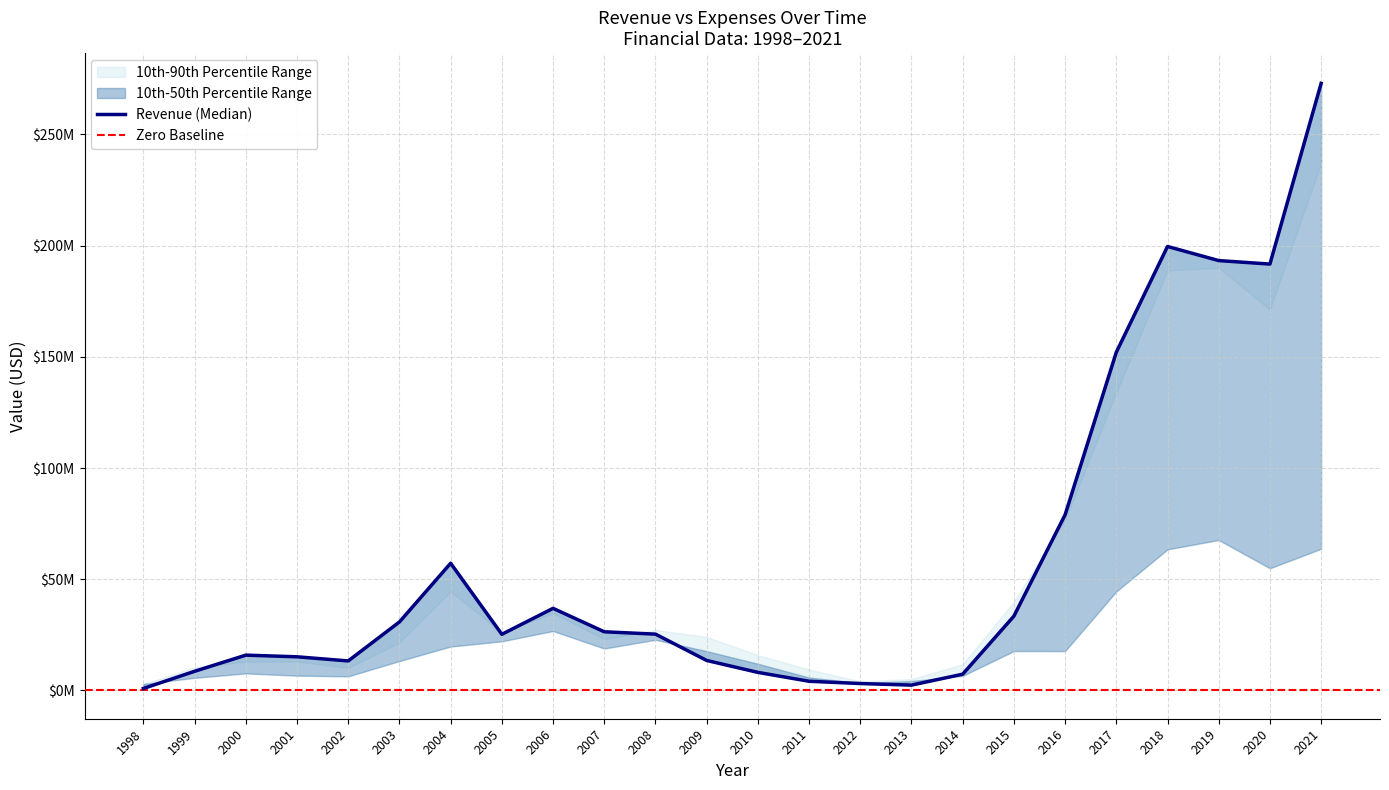

At how many categories does at least one series exceed 62131000?

6